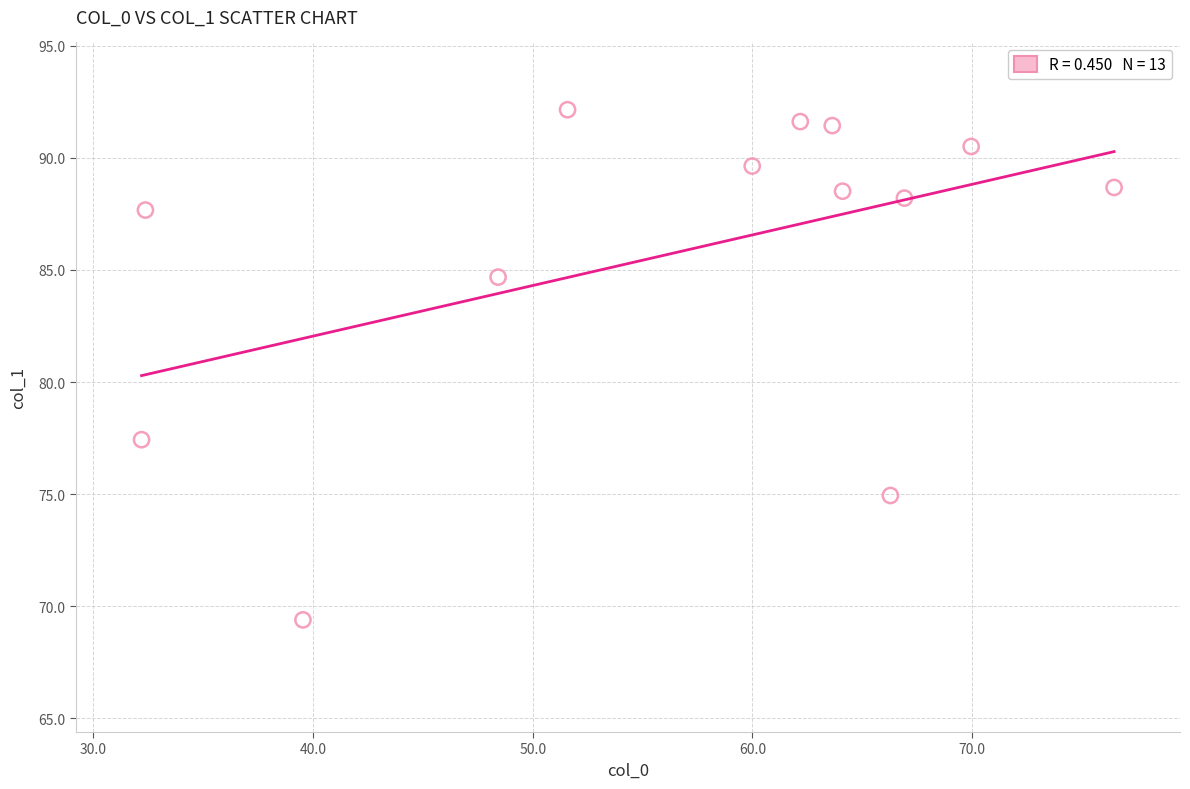

What Y value in the scatter plot is closest to 80?

77.4